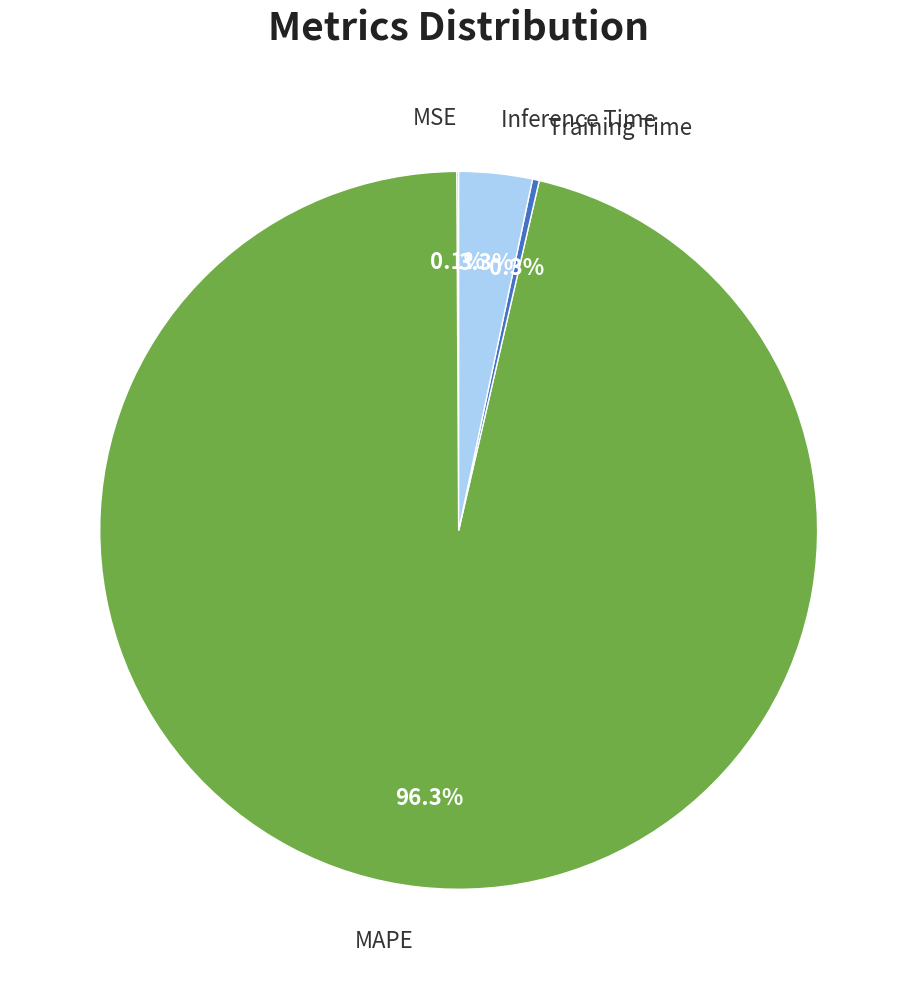

Is there a majority slice in this chart?

Yes